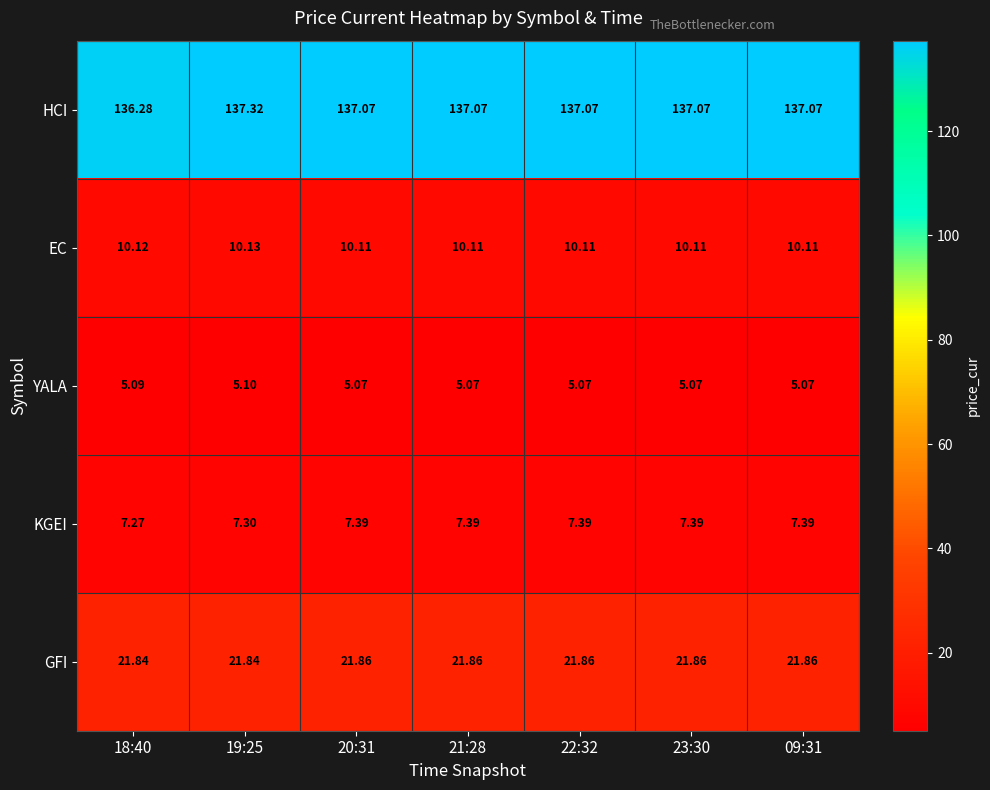

Count the number of categories in the chart.

7